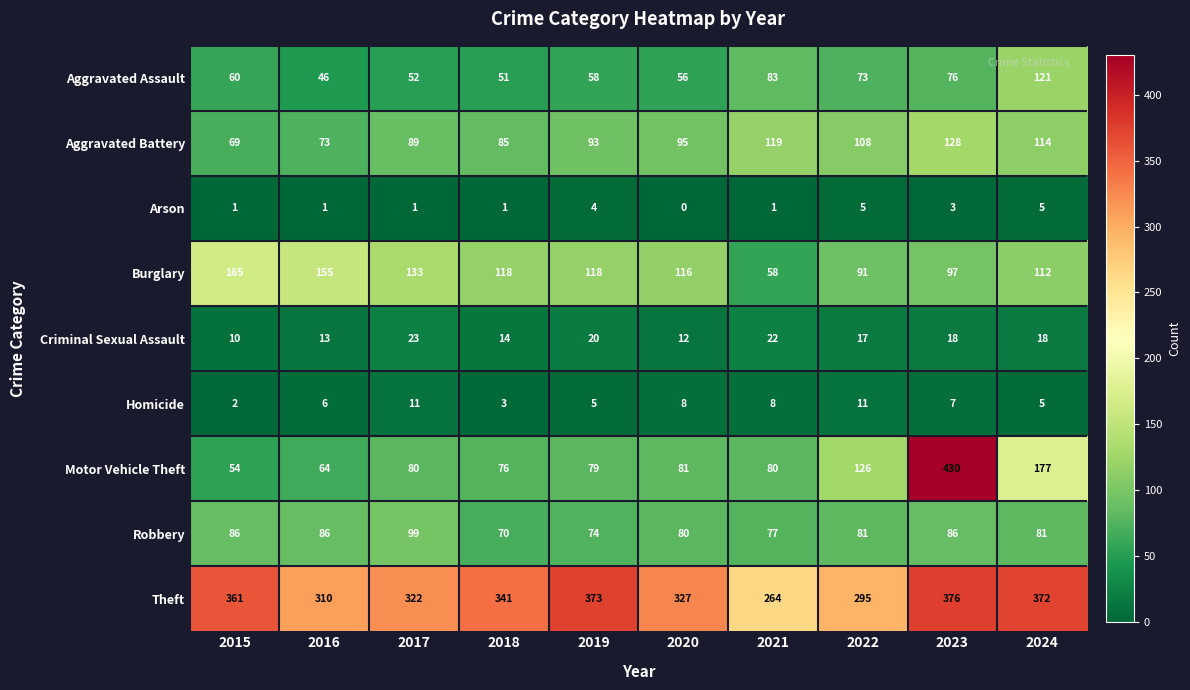

Which series has the largest range (max minus min)?

Motor Vehicle Theft